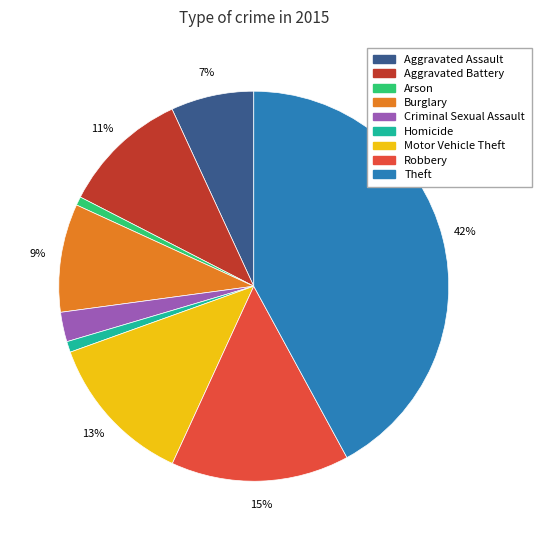

Combined, do Robbery and Theft account for over 50%?

Yes